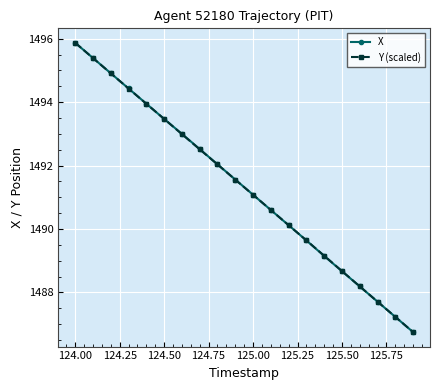

What is the value of the Y (scaled) point at the 6th from the left?

1493.5